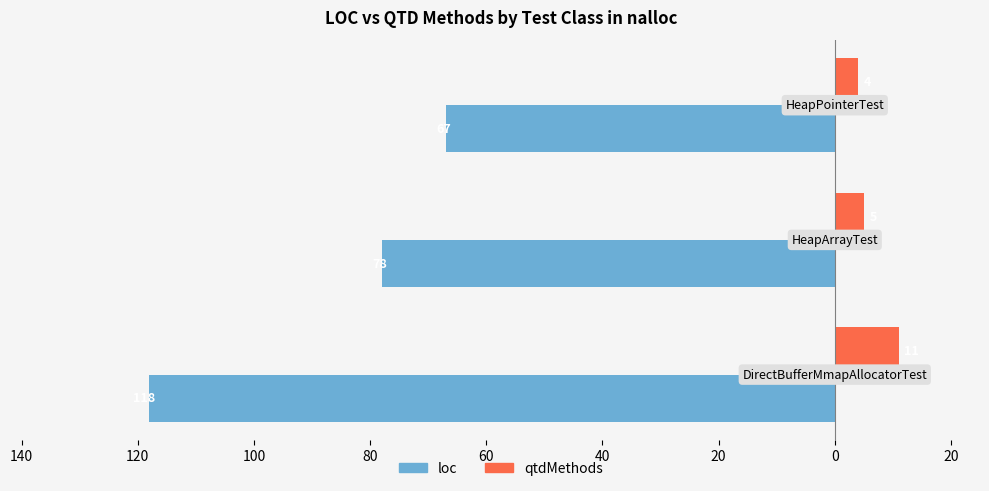

What are all the series names shown in the legend?

loc, qtdMethods